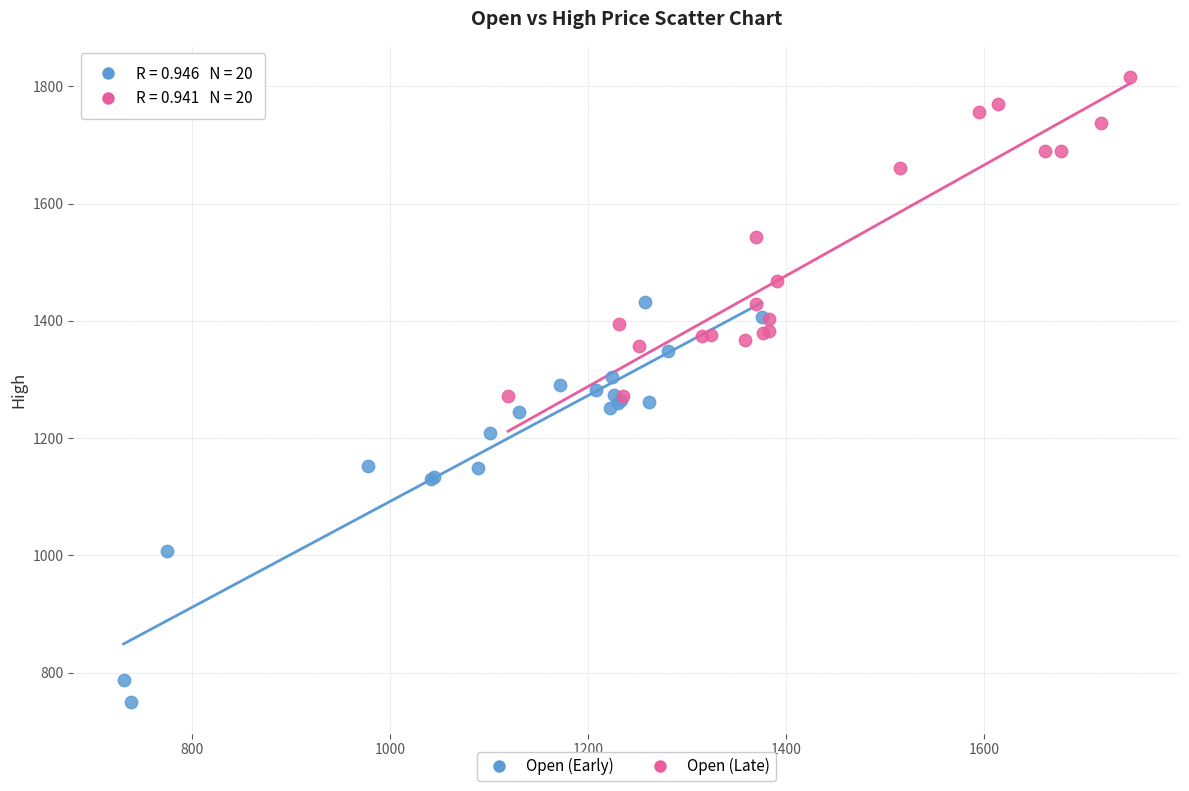

Which series reaches the minimum Y coordinate?

Open (Early)